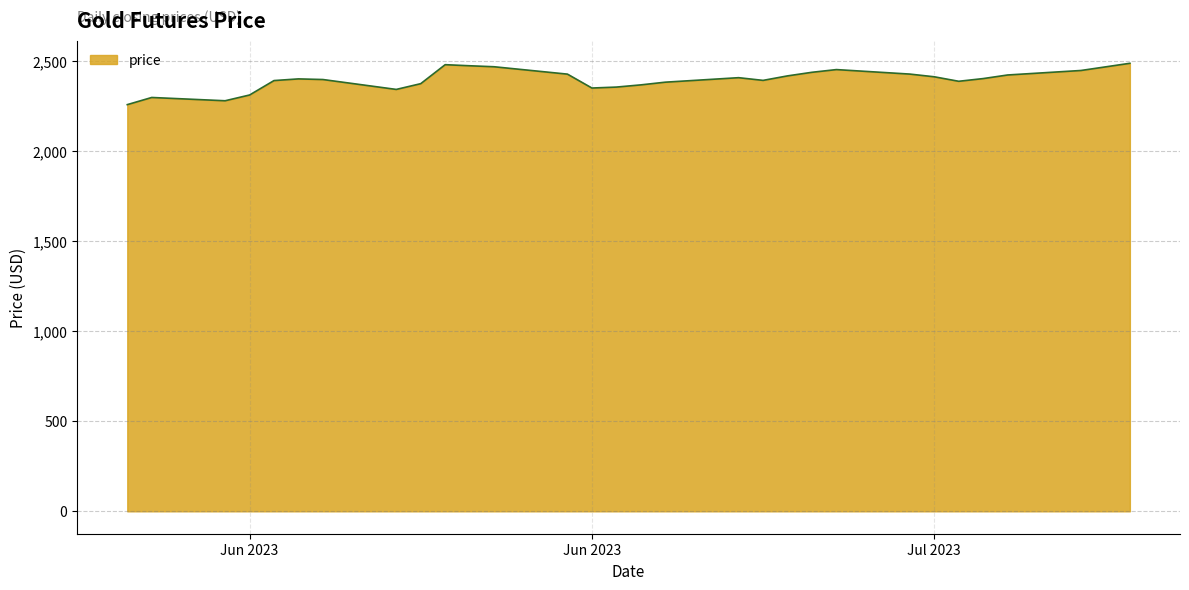

True or false: there are more than 0 points higher than both neighbors.

True